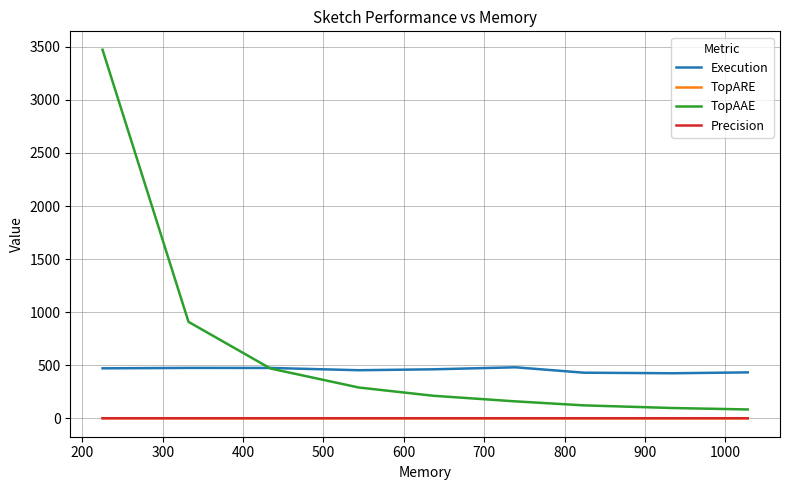

True or false: TopARE and Execution intersect in this chart.

False